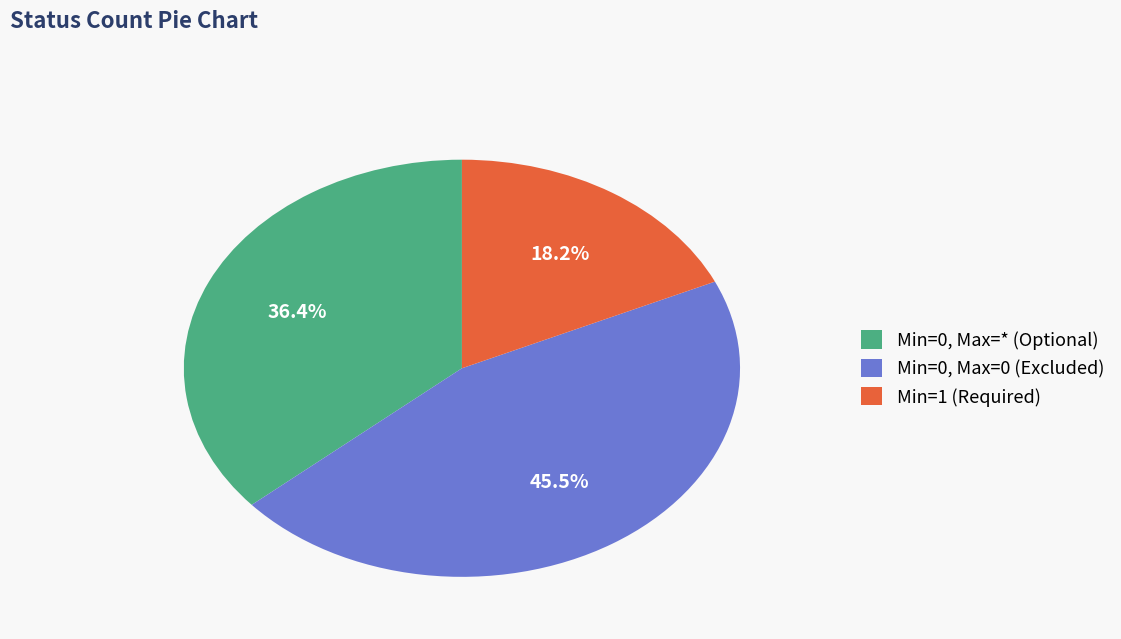

Do Min=0, Max=0 (Excluded) and Min=0, Max=* (Optional) together represent more than half of the pie?

Yes